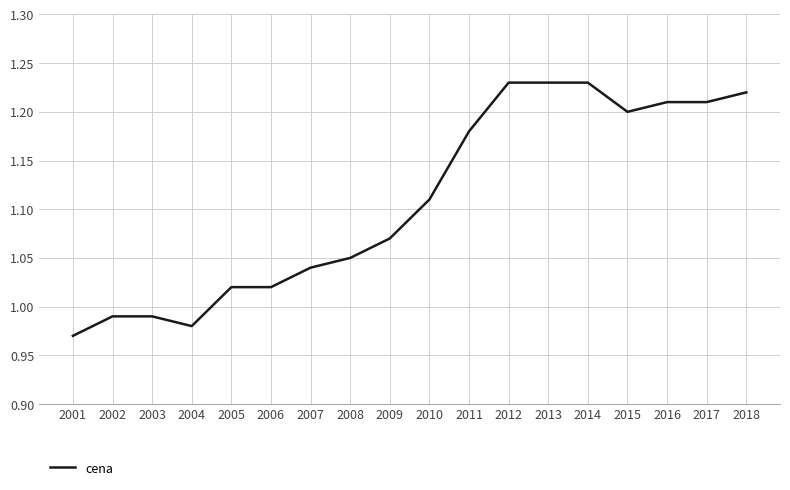

What is the difference between the second highest and minimum values?

0.3